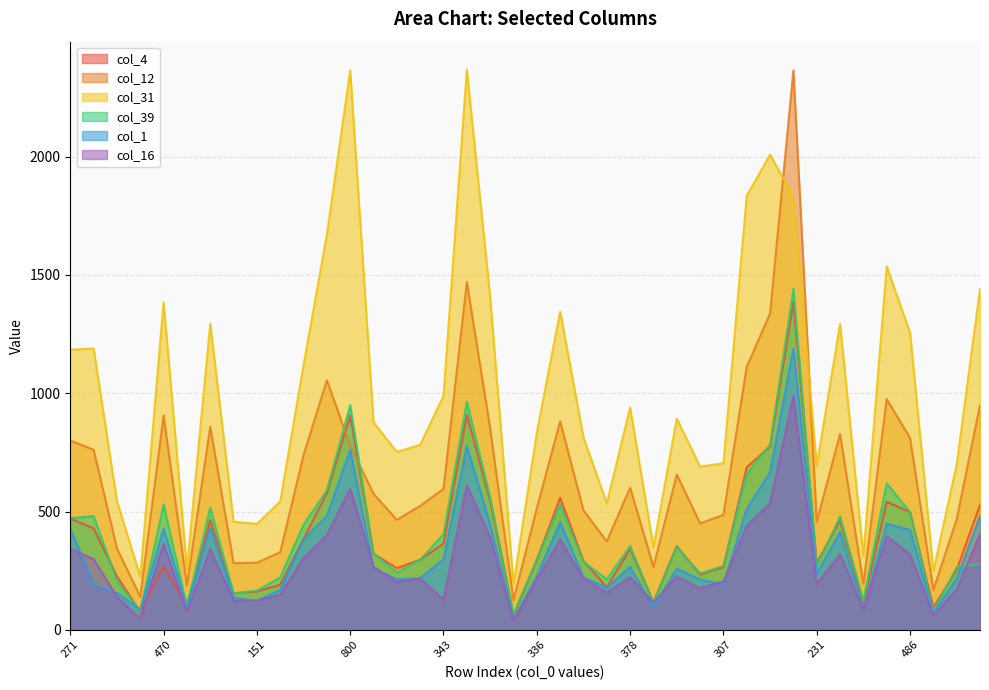

What is the greatest value displayed?

2367